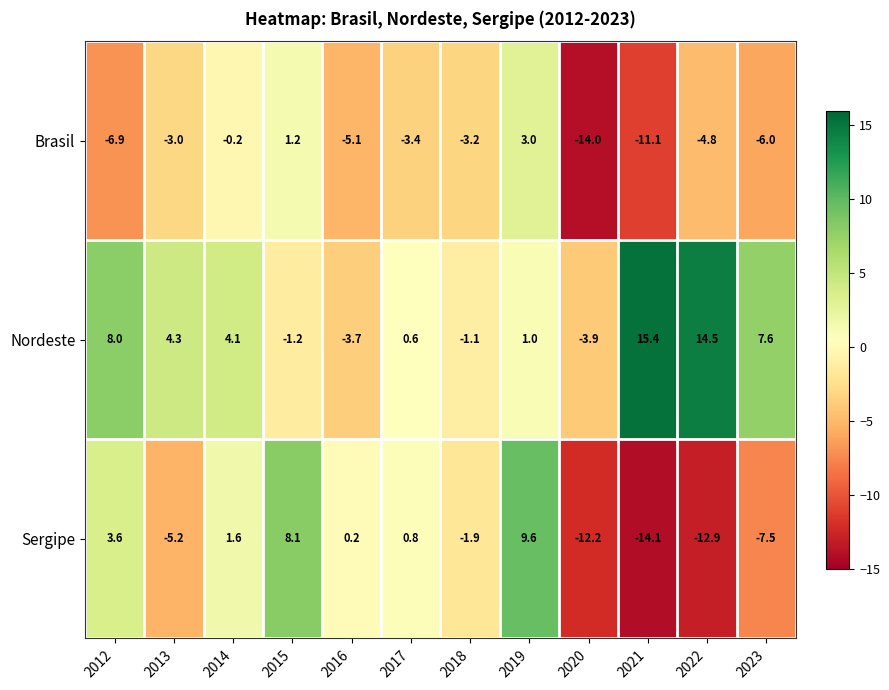

Which category has the lowest value in the Nordeste series?

2020